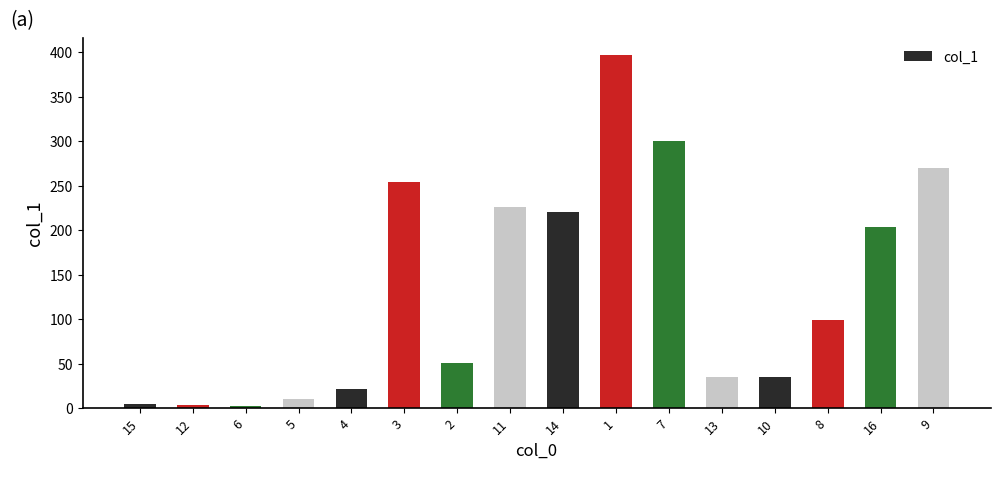

True or false: the data shows 151.2 at 11.

False